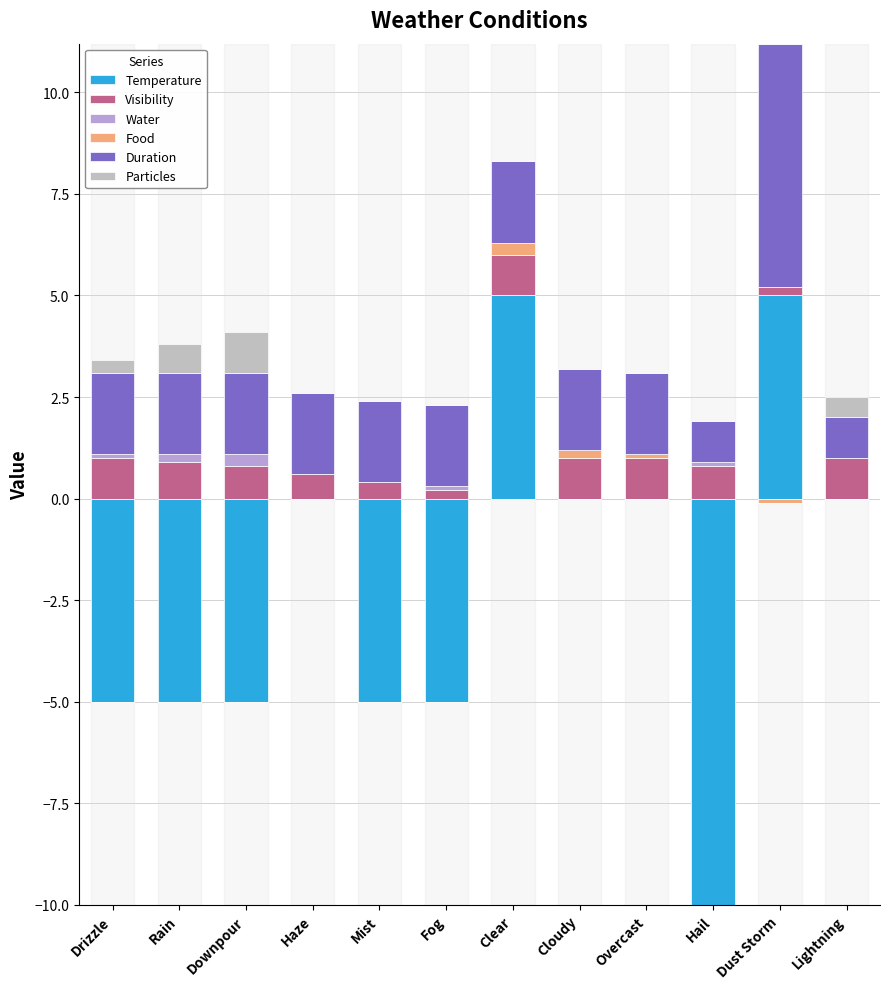

Between Hail and Dust Storm, which is larger?

Dust Storm